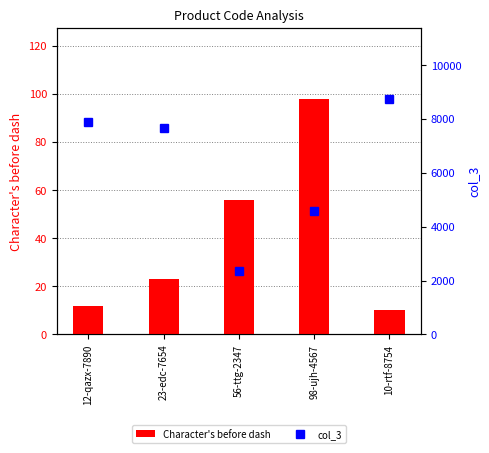

Rank the series by their average value, from lowest to highest.

Character's before dash, col_3